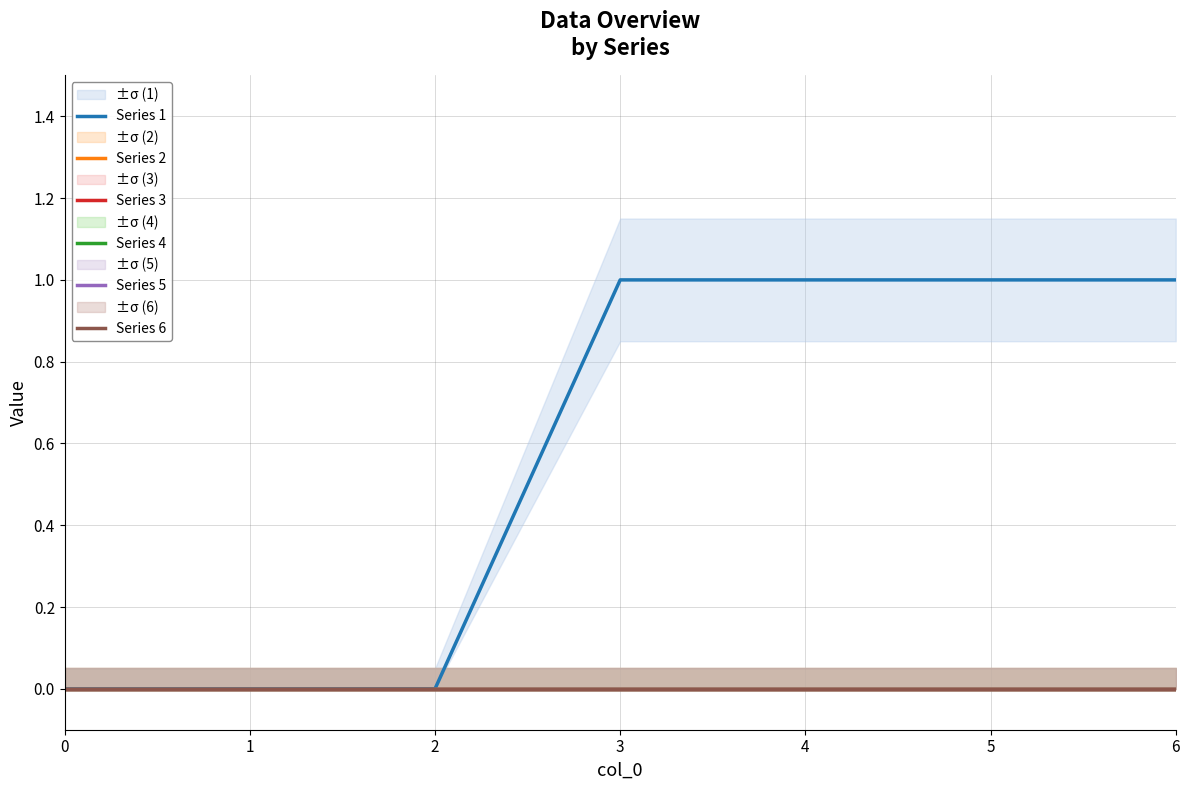

Is it true that Series 5 equals 0 at 4?

True